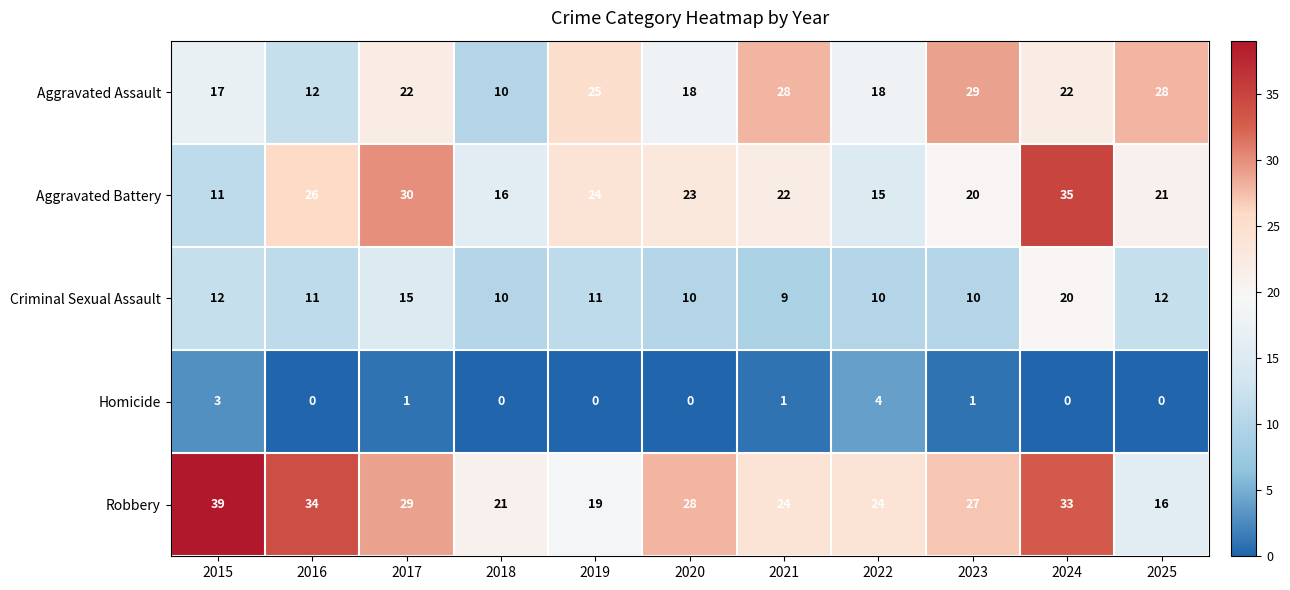

Is it true that Aggravated Battery equals 20 at 2023?

True